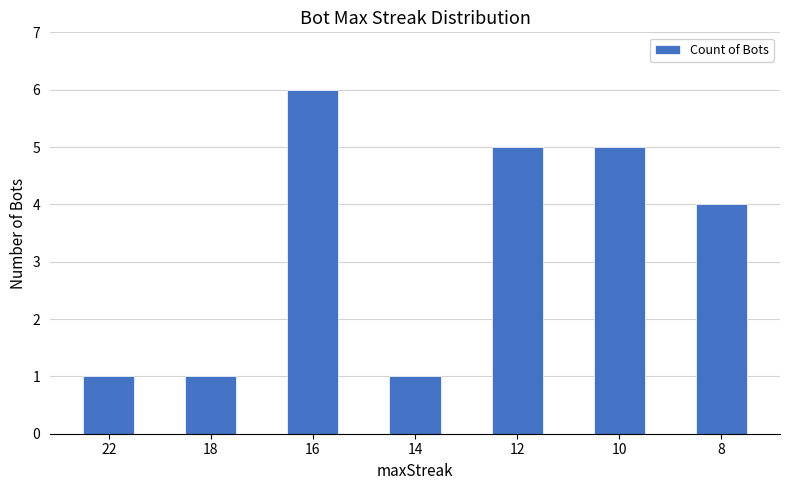

Approximately how many times larger is the value at 22 compared to 14?

1.0